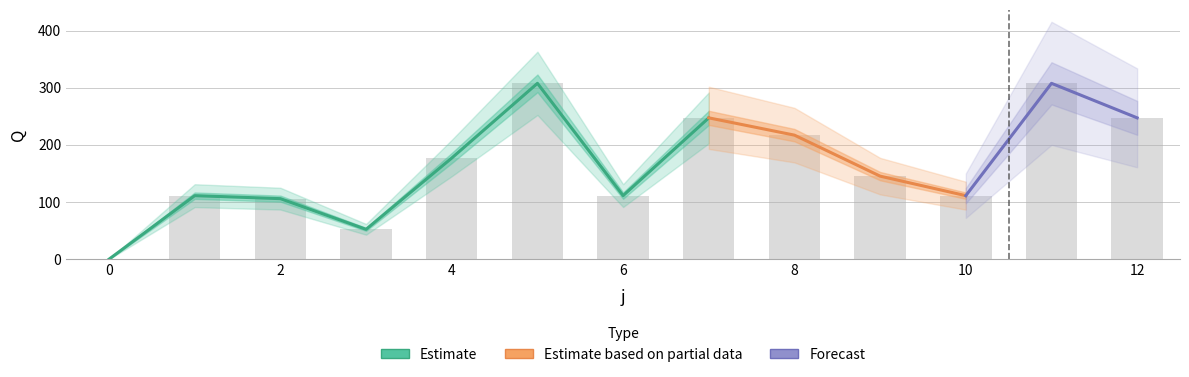

Count the number of categories in the chart.

13